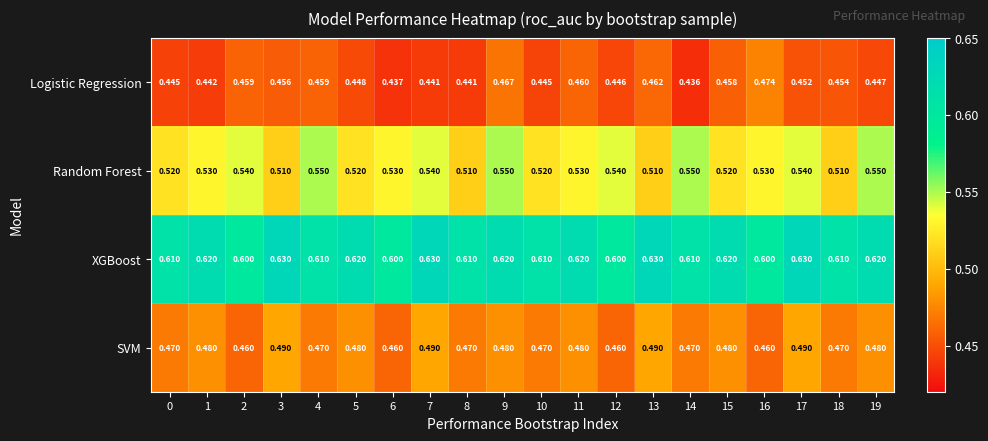

Between 0 and 4, which series saw the biggest shift?

Random Forest